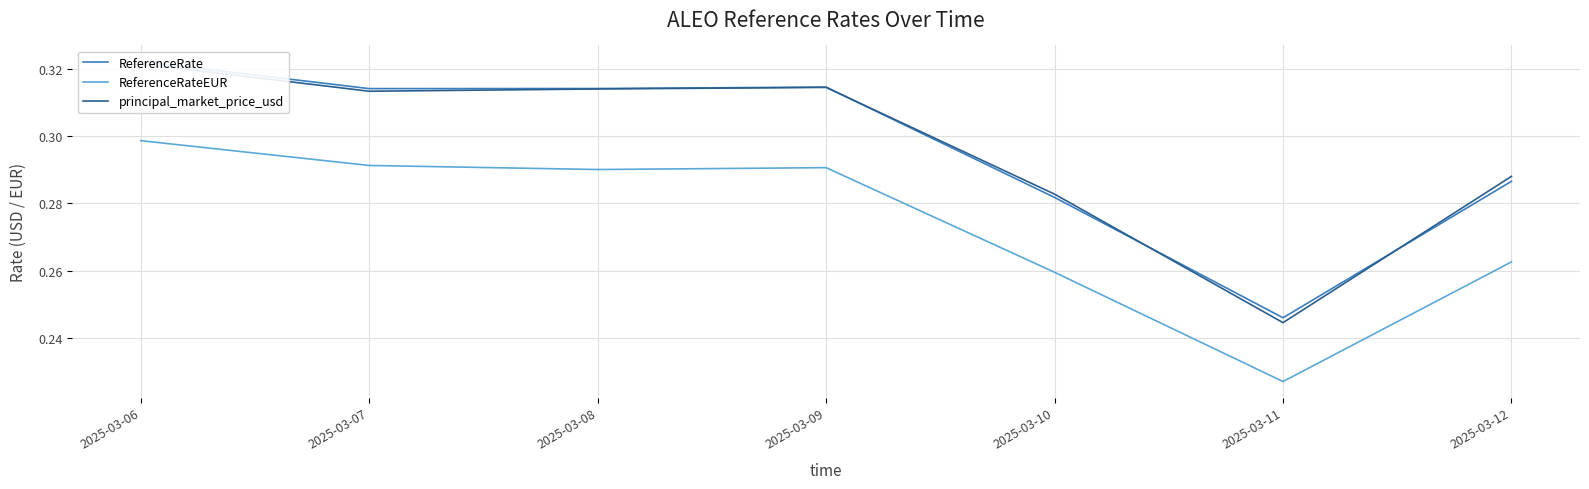

What is the total value across all series at 2025-03-10?

0.8